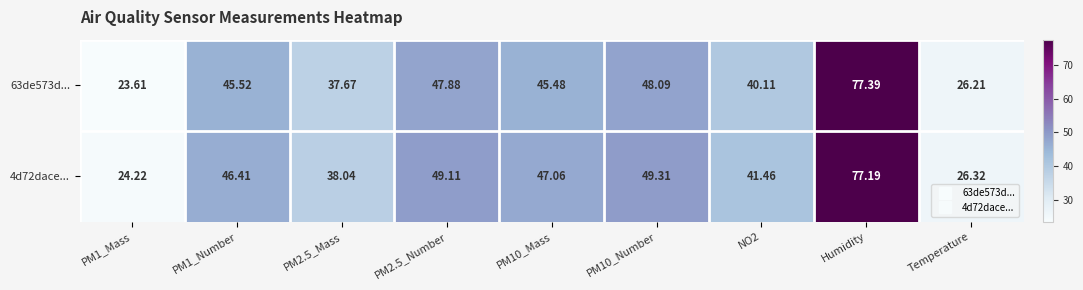

Which category has the highest value in the 4d72dace... series?

Humidity